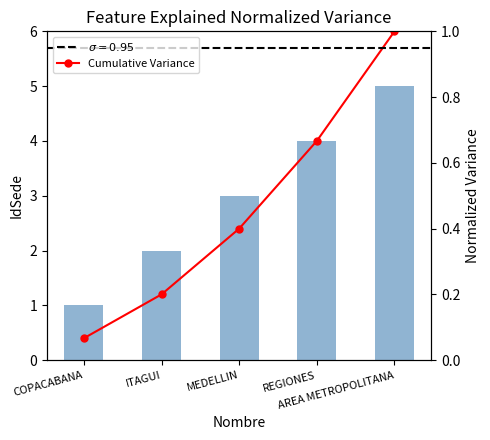

Are the bars horizontal?

No